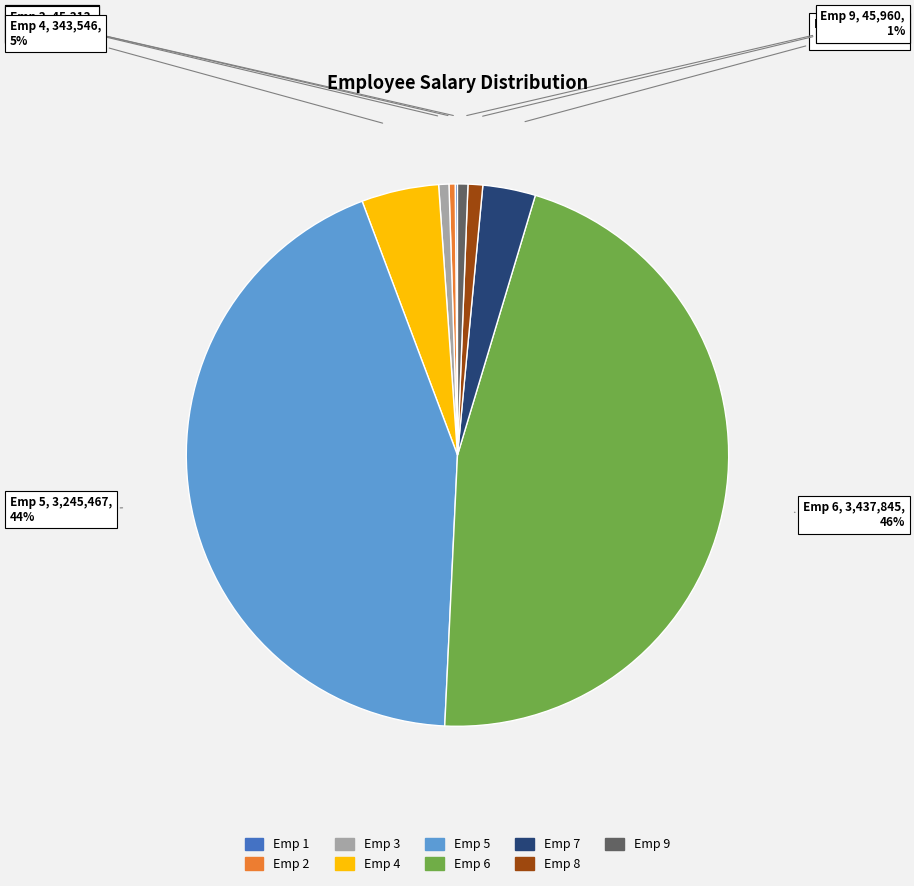

To the nearest percent, what is the average slice percentage?

11%